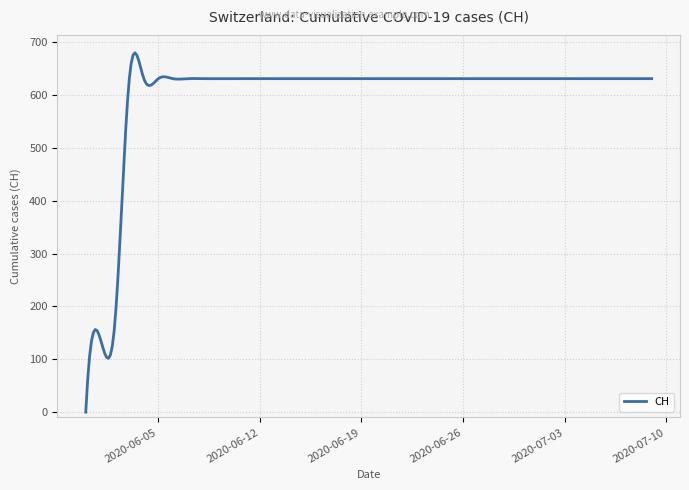

What is the difference between the maximum and minimum values?

679.8